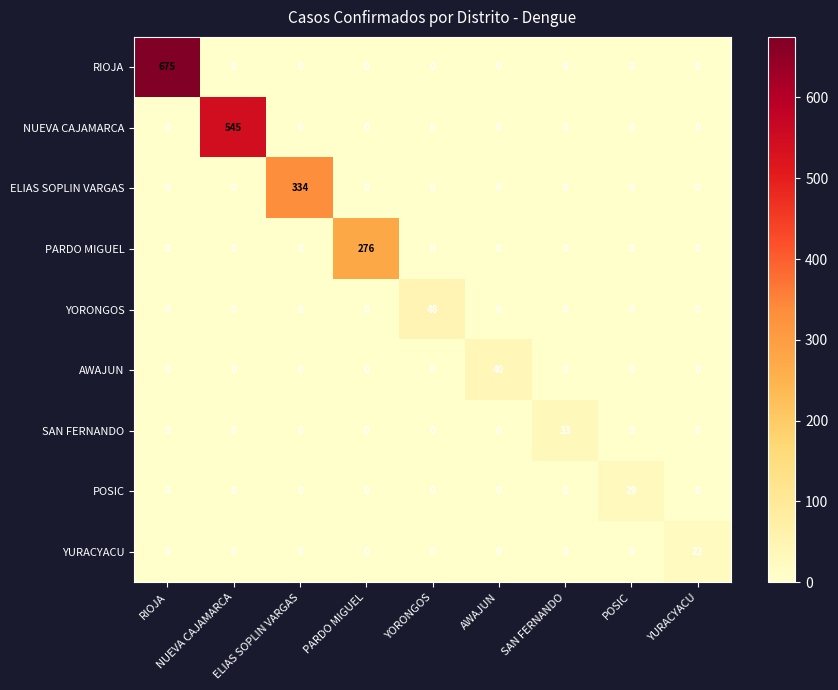

The SAN FERNANDO series shows 0 at ELIAS SOPLIN VARGAS. True or false?

True